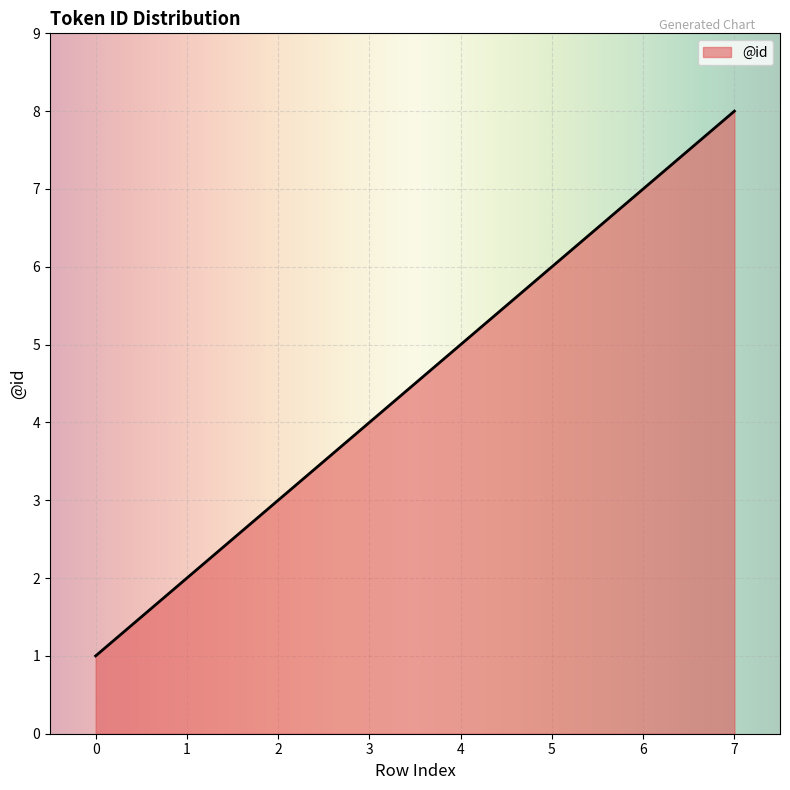

Rank the categories by value from highest to lowest.

7, 6, 5, 4, 3, 2, 1, 0